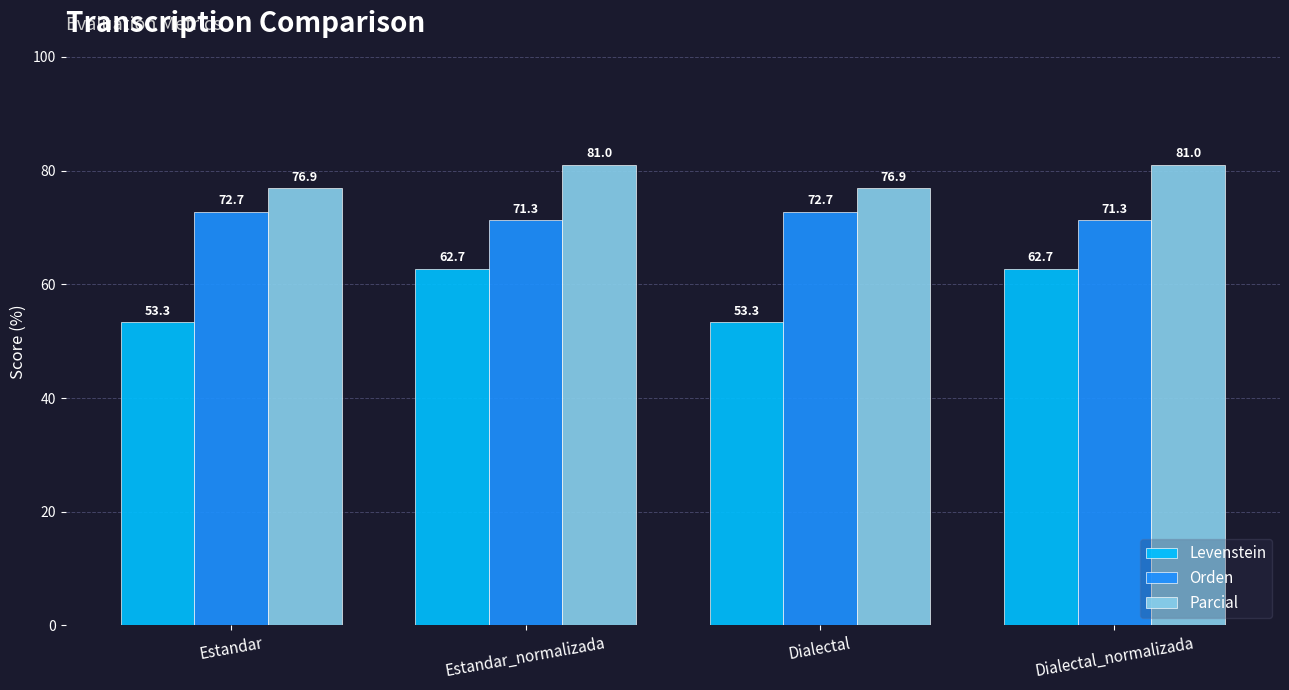

At how many categories does at least one series exceed 58?

4